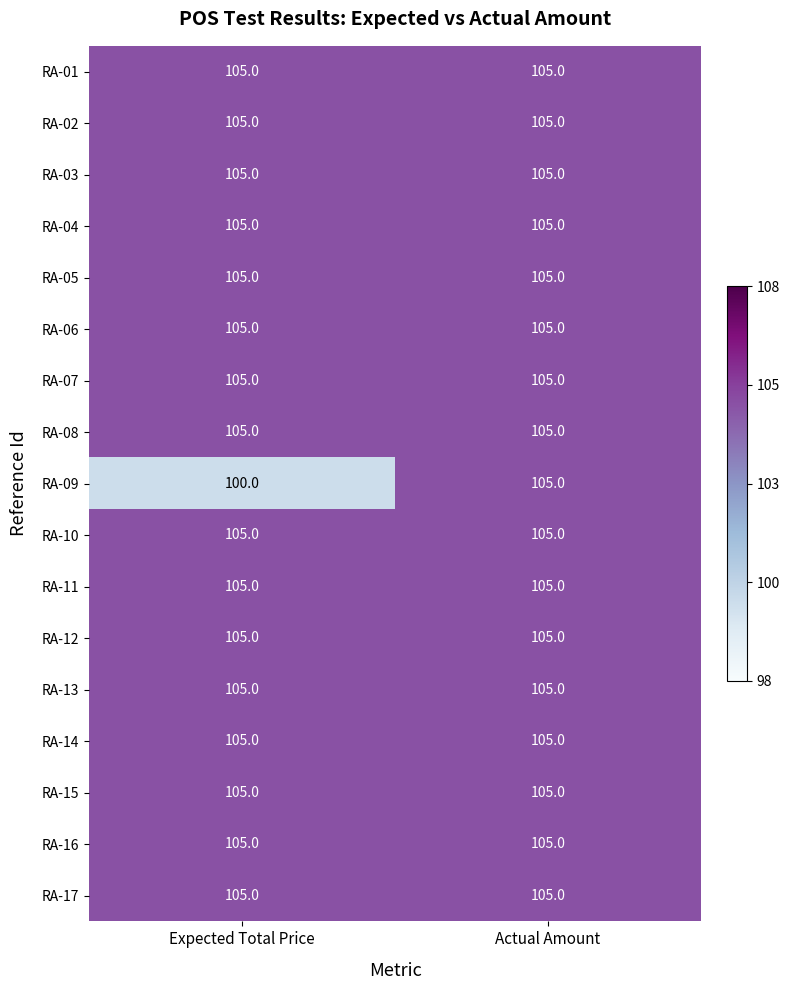

What is the maximum value for RA-02?

105